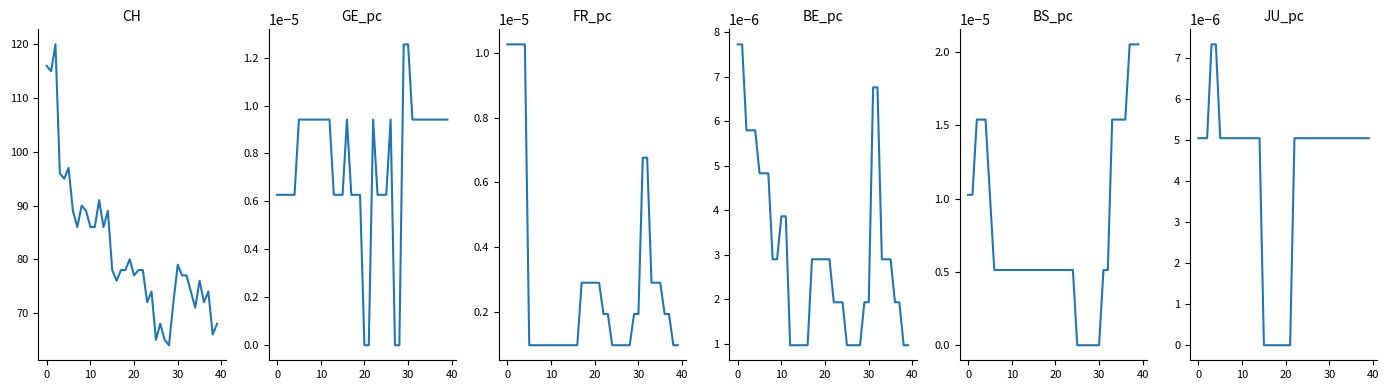

What is the average value of the CH series?

81.7